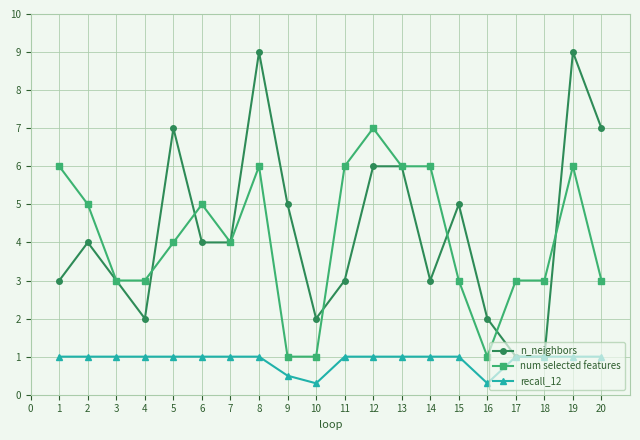

What is the total value across all series at 20?

11.0